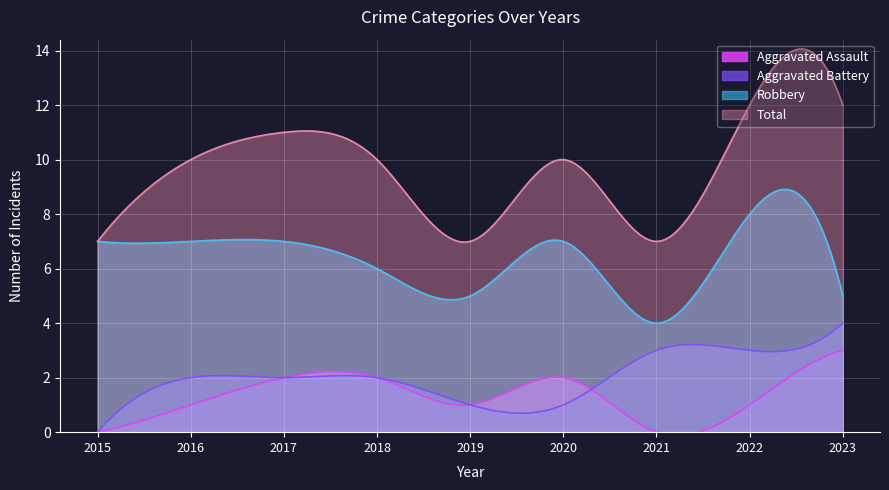

At which category does Robbery reach its first local valley?

2019